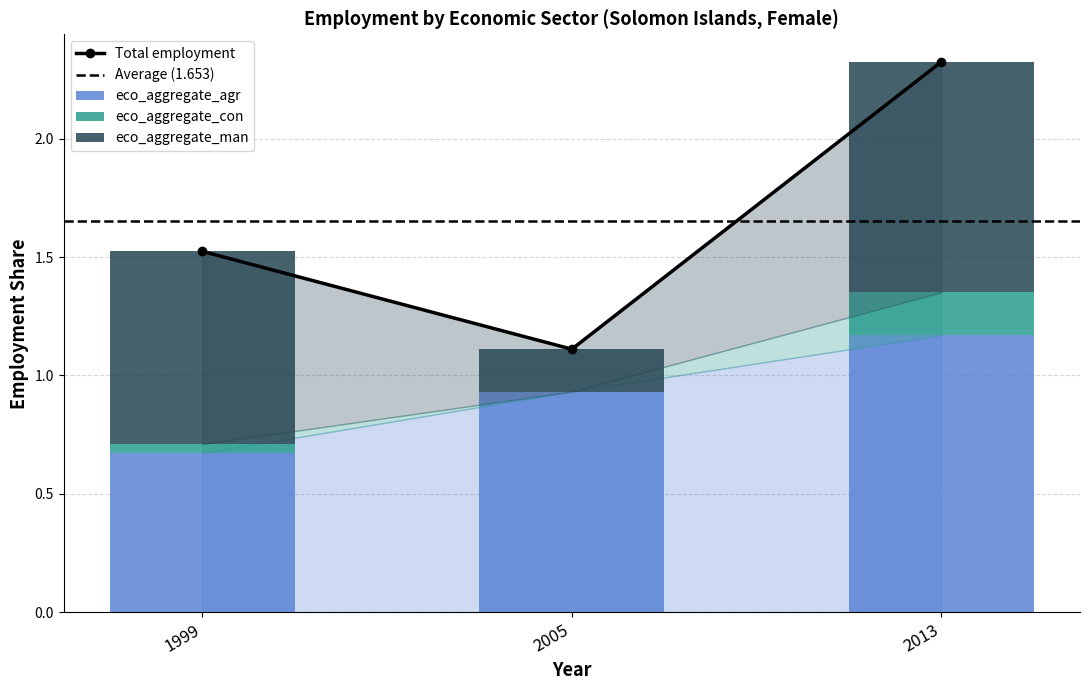

Rank the categories by eco_aggregate_agr value from highest to lowest.

2013, 2005, 1999